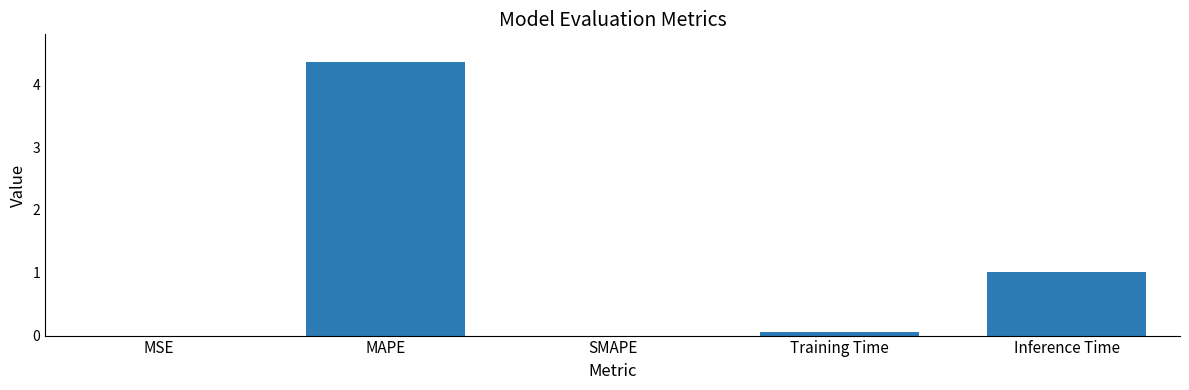

The value at SMAPE is 0.0. True or false?

True